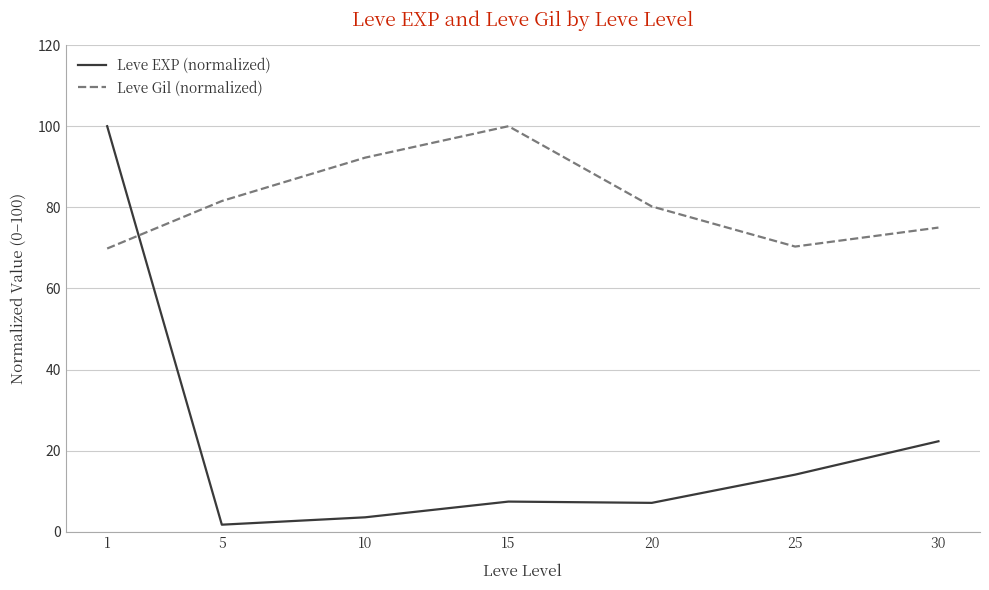

What is the difference between the maximum and minimum values in the Leve EXP (normalized) series?

98.3